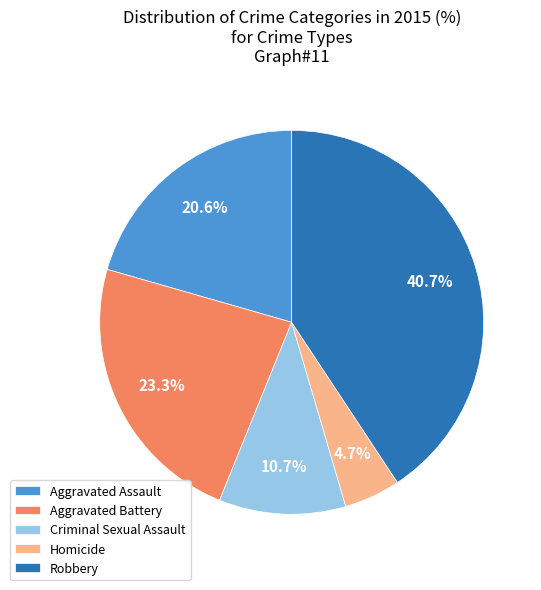

Which has a higher value, Aggravated Battery or Robbery?

Robbery